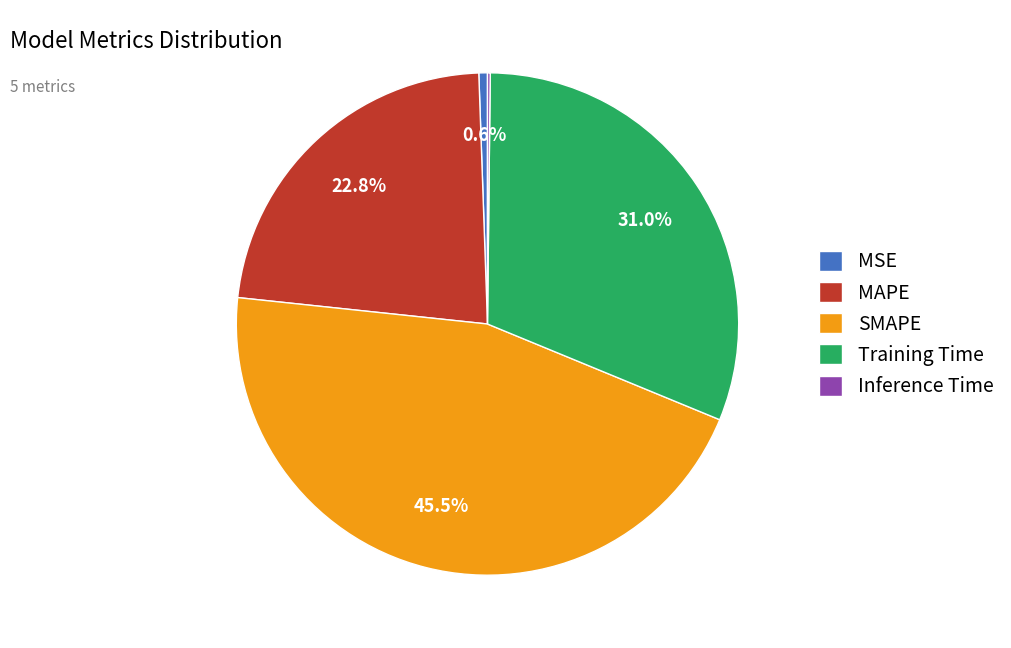

How much of the chart is everything except Training Time?

69.0%